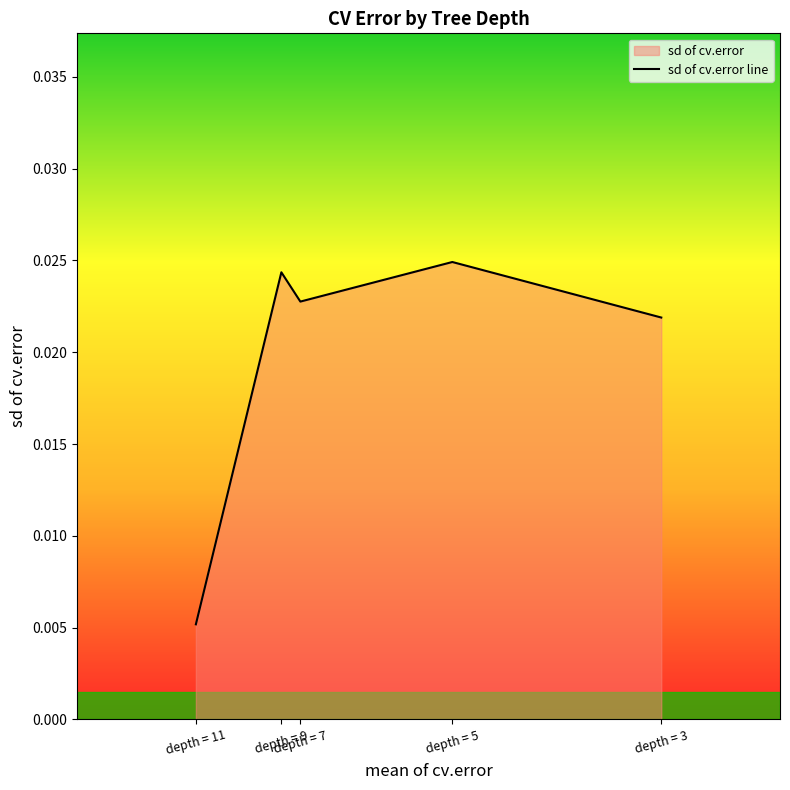

The value at depth = 9 is 0.0. True or false?

True